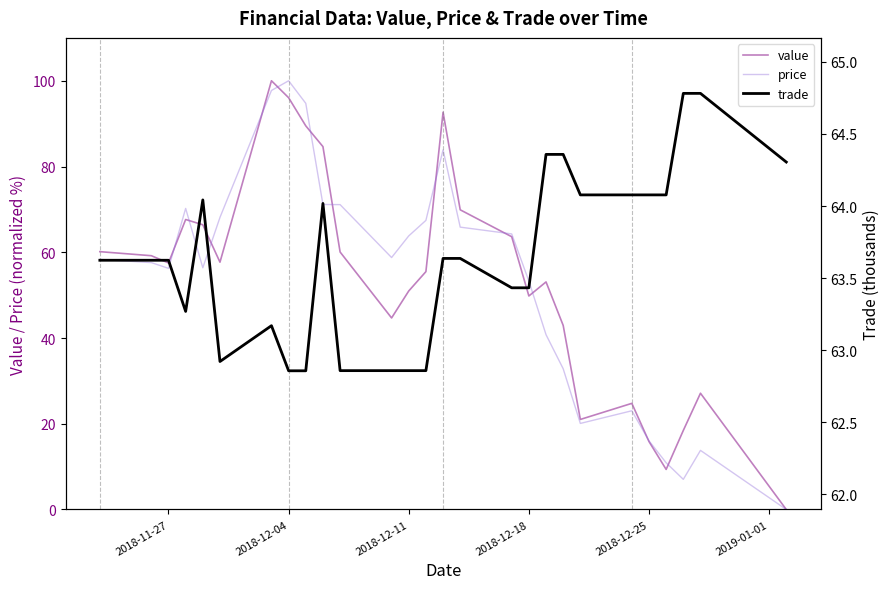

What is the maximum value for price?

100.0